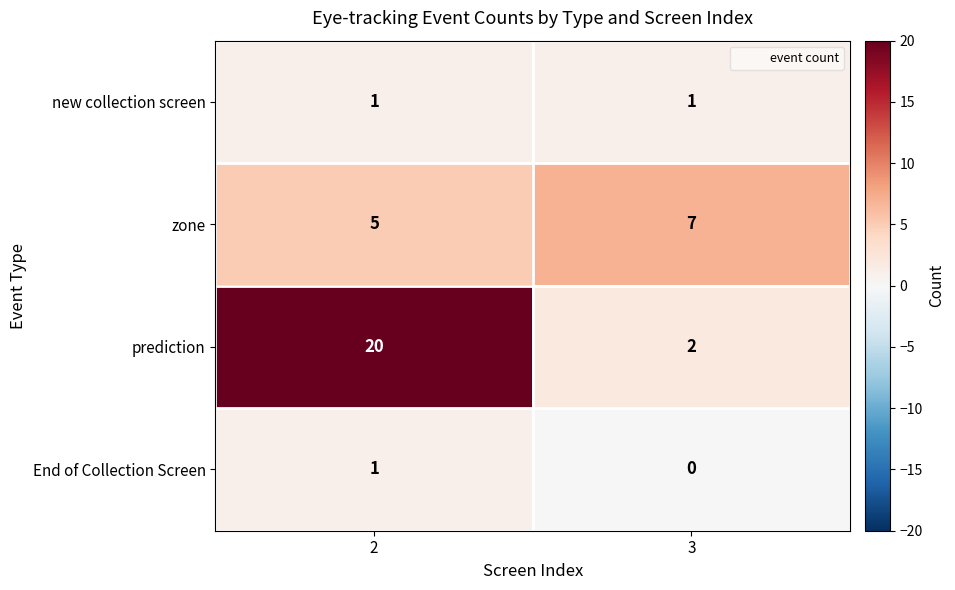

Reading right to left, transcribe all the data shown in this chart.

new collection screen: 1	1
zone: 7	5
prediction: 2	20
End of Collection Screen: 0	1